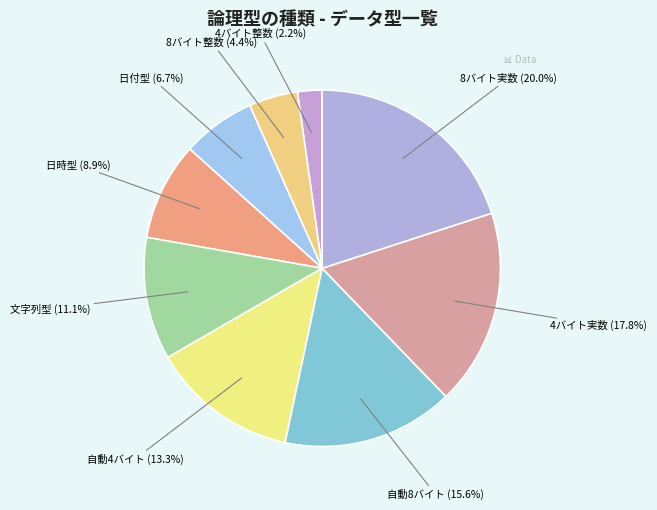

What is the ratio of the value at 8バイト整数 to the value at 日時型?

0.5